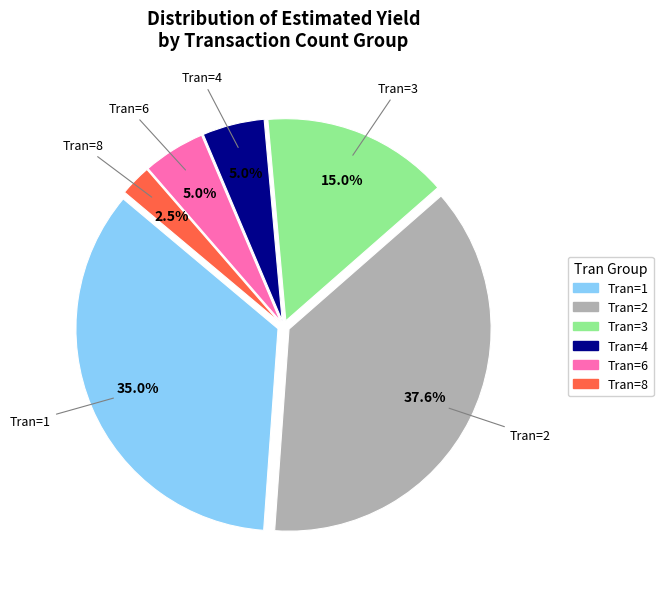

What is the smallest slice in the pie chart?

Tran=8